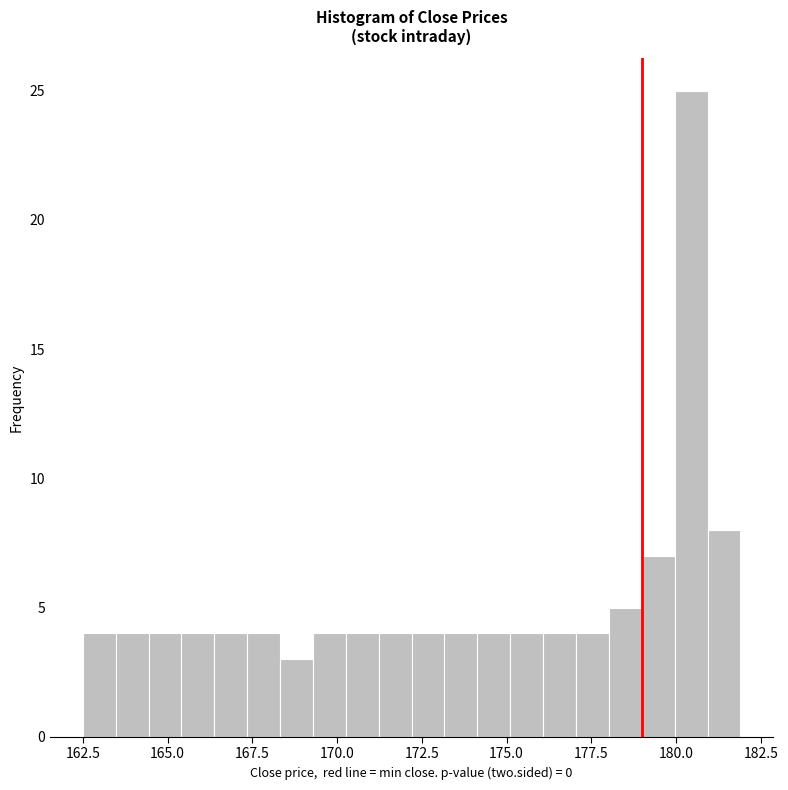

Read against the x-axis, roughly where is the centre of the tallest bar?

180.5